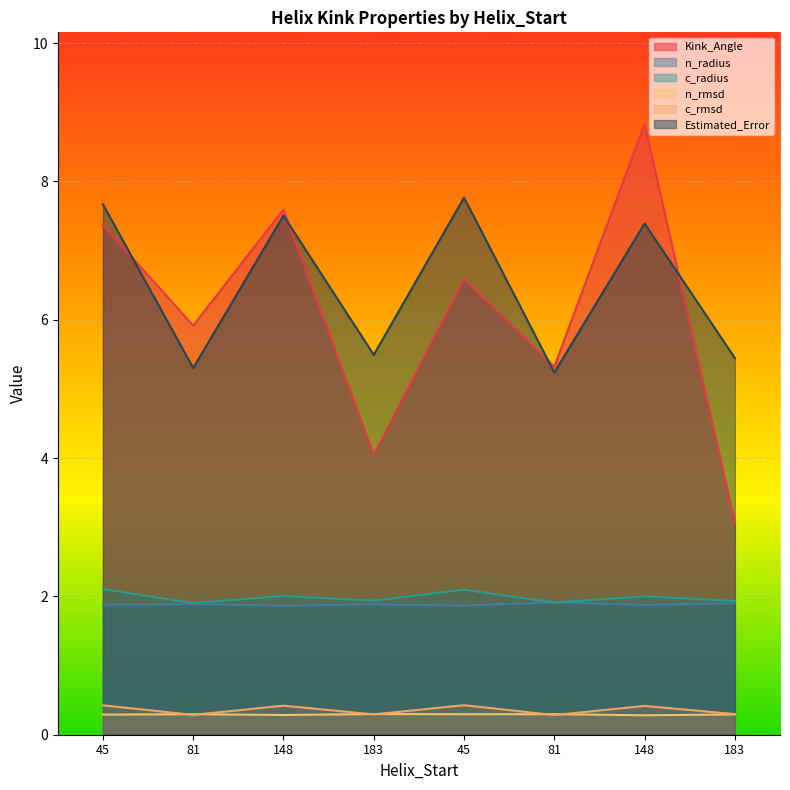

Between 183 and 81, which series saw the biggest shift?

Kink_Angle